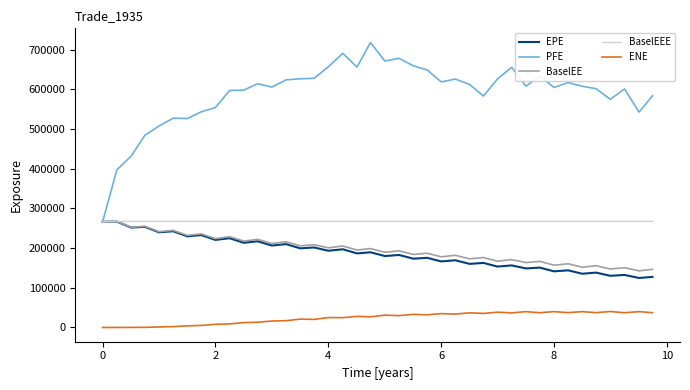

True or false: PFE and ENE cross at least once.

False